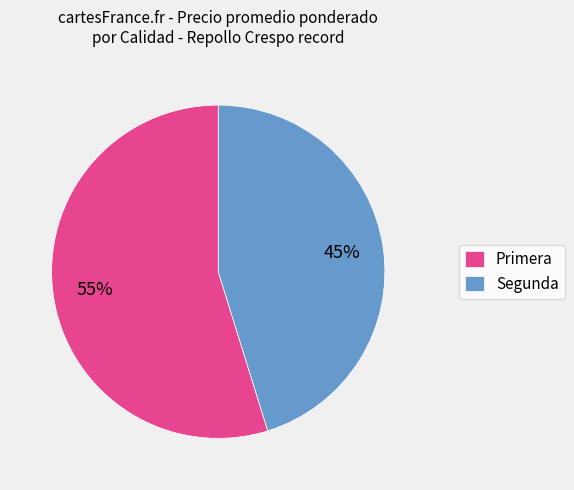

Does any single category account for the majority?

Yes